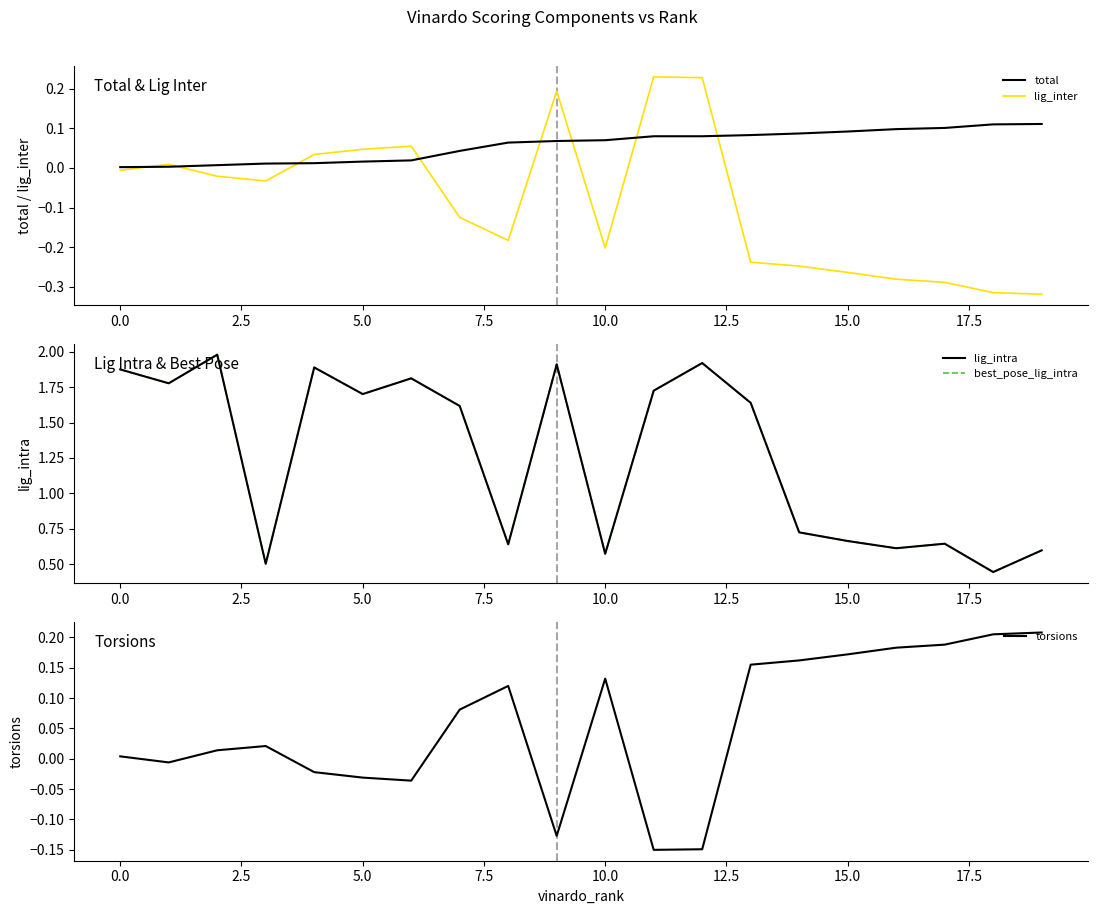

How many data points in lig_intra are less than 1?

9